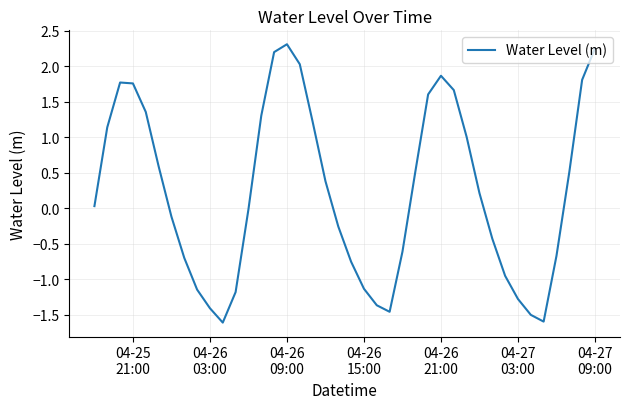

What is the minimum value shown in the chart?

-1.6